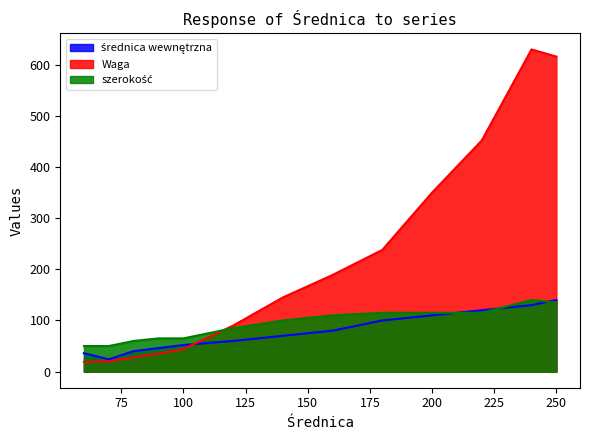

True or false: średnica wewnętrzna and szerokość cross at least once.

True